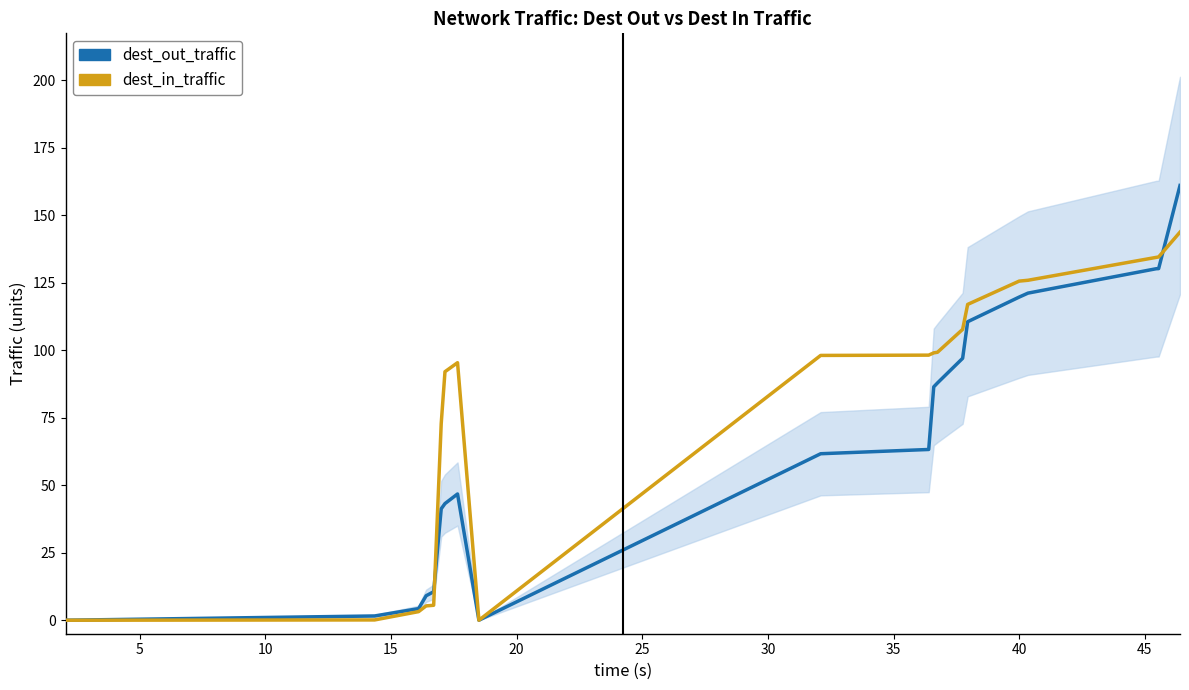

Does the chart display data point markers on the line(s)?

No